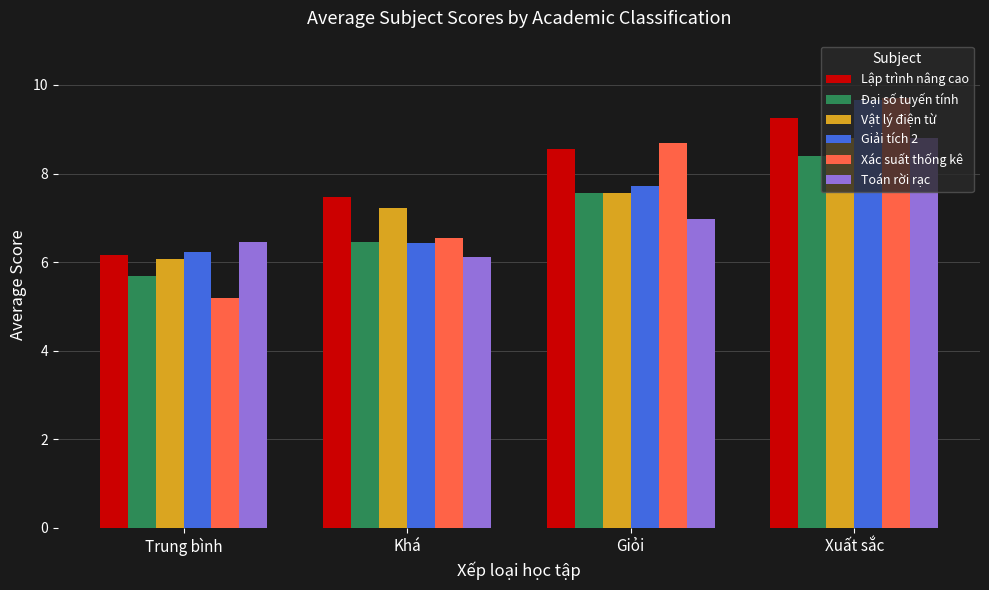

Rank the categories by Toán rời rạc value from highest to lowest.

Xuất sắc, Giỏi, Trung bình, Khá